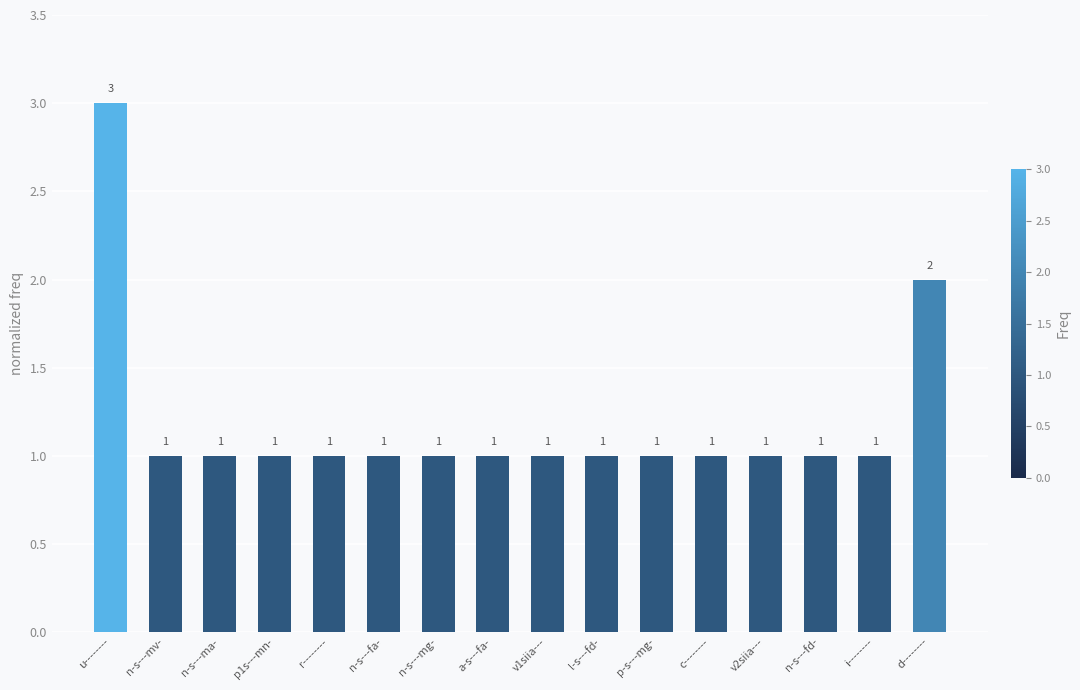

Approximately how many times larger is the value at v2siia--- compared to r--------?

1.0